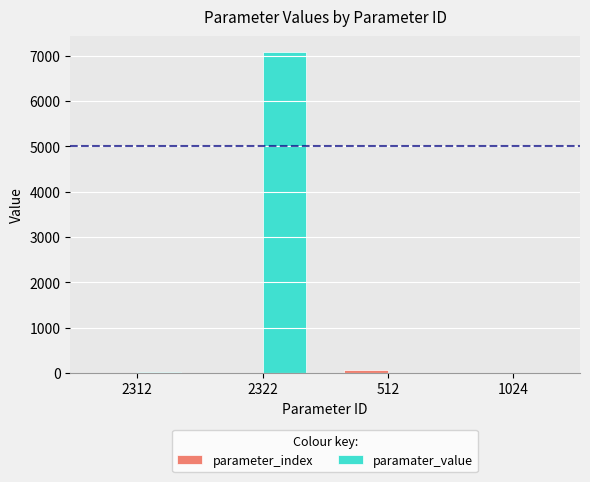

Read the paramater_value value at 1024.

5